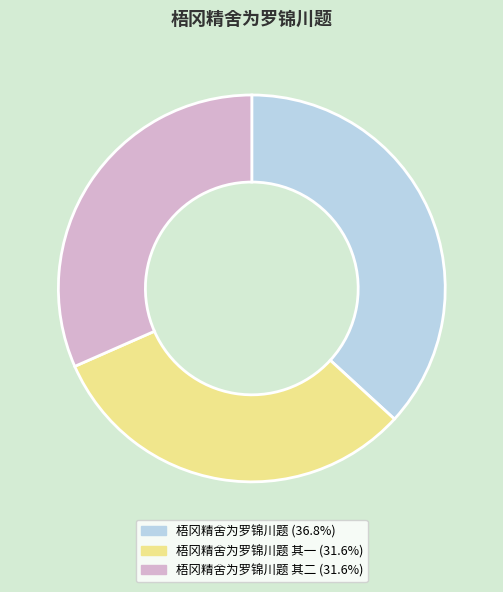

Is there any slice that represents more than half of the pie?

No